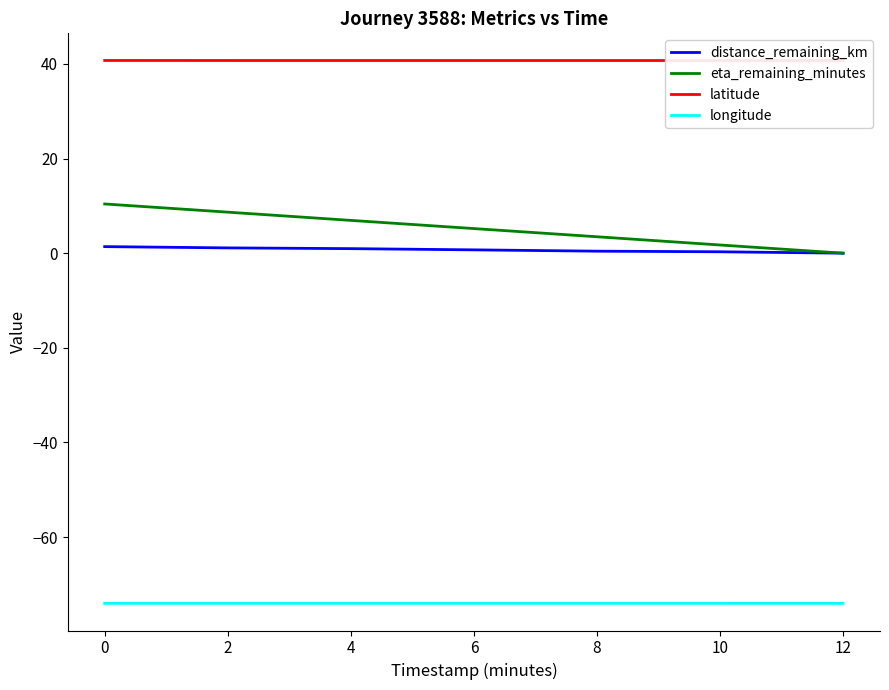

What is the value of the distance_remaining_km point at the 3rd from the left?

1.0